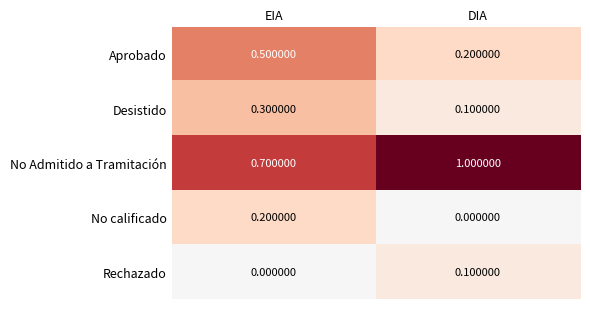

At which label is Desistido closest to 0?

DIA